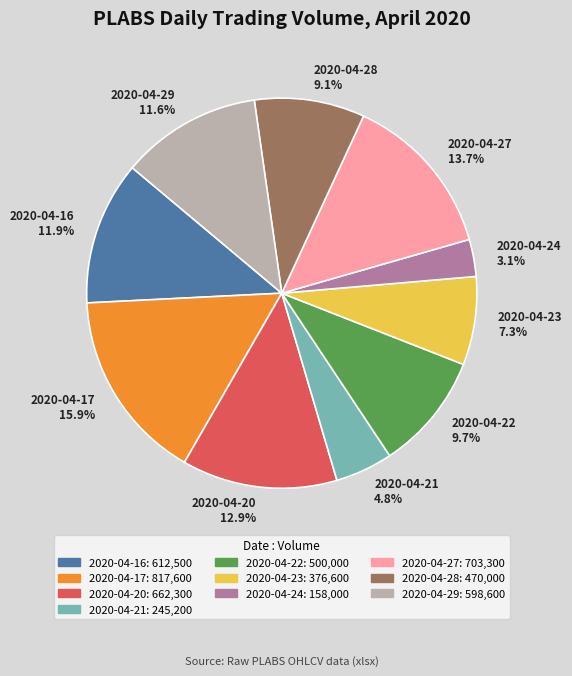

What is the ratio of the value at 2020-04-22 to the value at 2020-04-21?

2.0